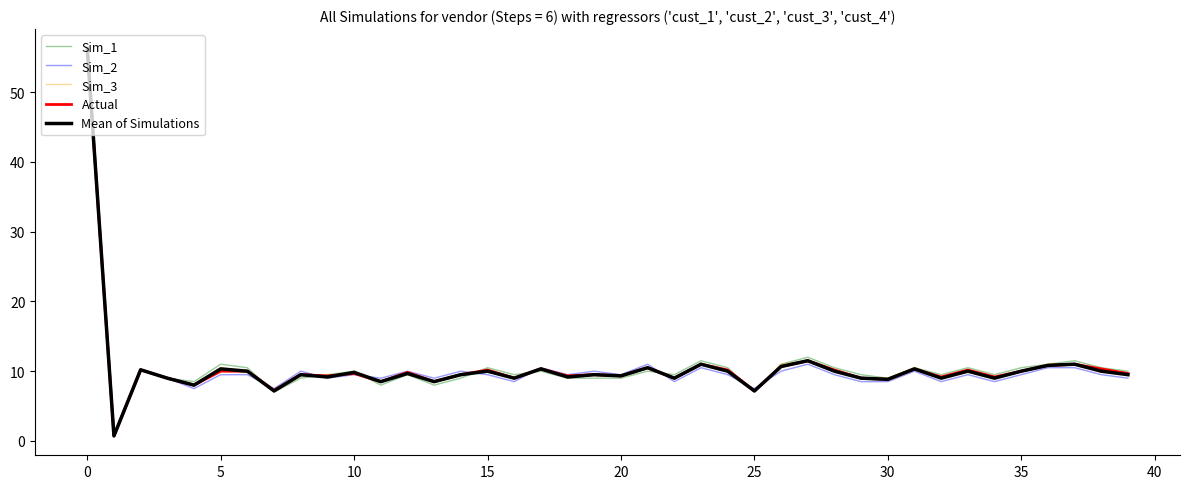

What is the highest value of the Actual series?

56.3